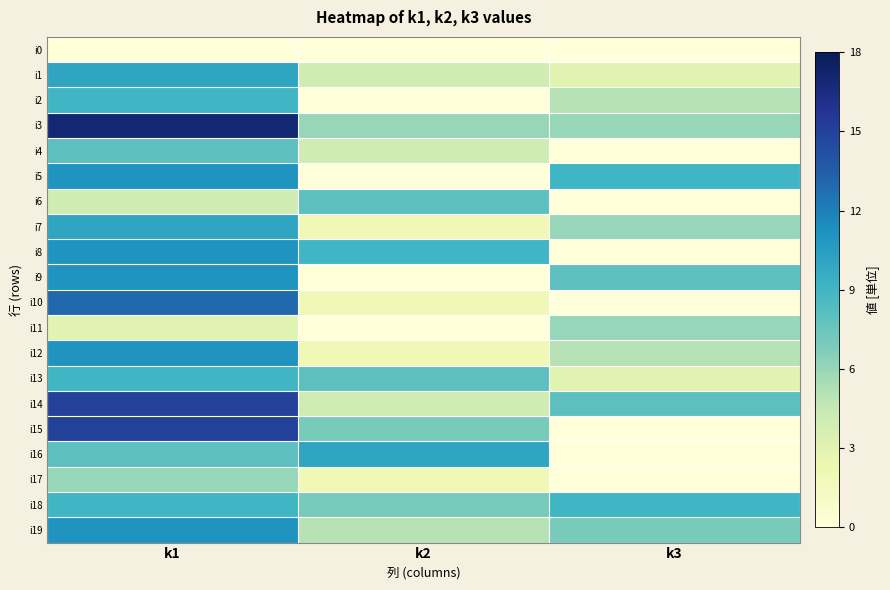

Between k1 and k3, which is larger?

k1